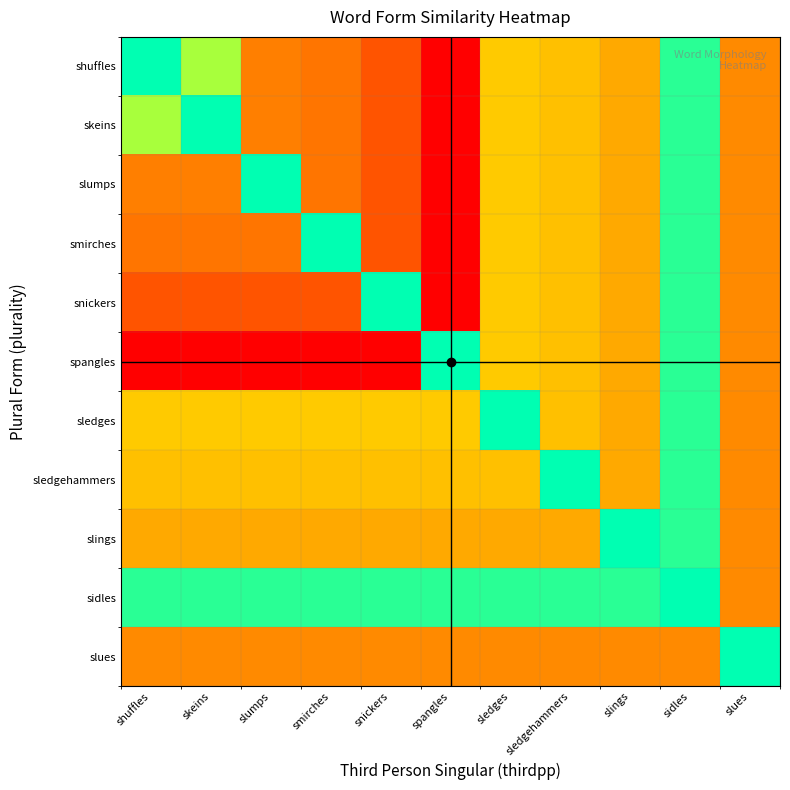

Rank the series at slues from lowest to highest value.

shuffles, skeins, slumps, smirches, snickers, spangles, sledges, sledgehammers, slings, sidles, slues